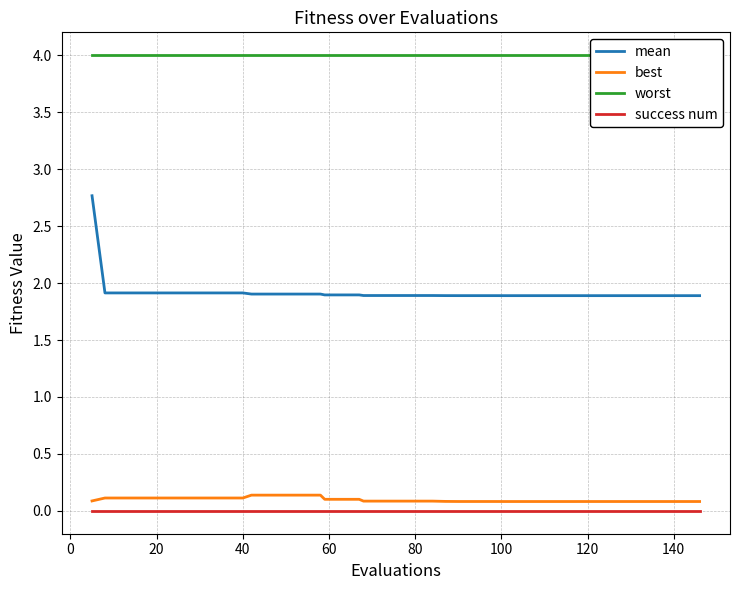

What is the highest value of the worst series?

4.0